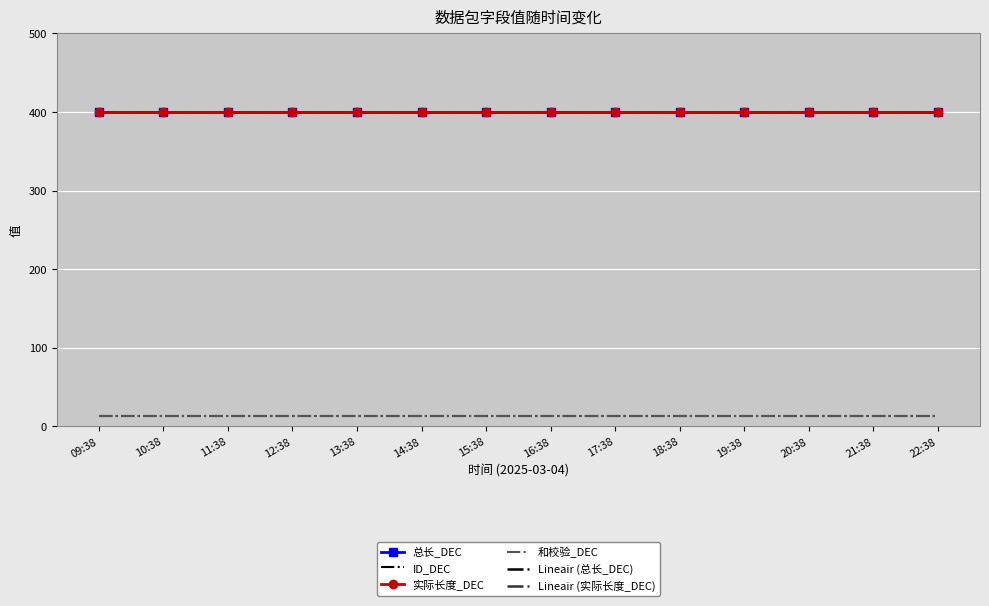

Reading right to left, list all the values displayed in this chart.

总长_DEC: 400.0	400.0	400.0	400.0	400.0	400.0	400.0	400.0	400.0	400.0	400.0	400.0	400.0	400.0
ID_DEC: 13.0	13.0	13.0	13.0	13.0	13.0	13.0	13.0	13.0	13.0	13.0	13.0	13.0	13.0
实际长度_DEC: 400.0	400.0	400.0	400.0	400.0	400.0	400.0	400.0	400.0	400.0	400.0	400.0	400.0	400.0
和校验_DEC: 13.0	13.0	13.0	13.0	13.0	13.0	13.0	13.0	13.0	13.0	13.0	13.0	13.0	13.0
Lineair (总长_DEC): 400.0	400.0	400.0	400.0	400.0	400.0	400.0	400.0	400.0	400.0	400.0	400.0	400.0	400.0
Lineair (实际长度_DEC): 400.0	400.0	400.0	400.0	400.0	400.0	400.0	400.0	400.0	400.0	400.0	400.0	400.0	400.0